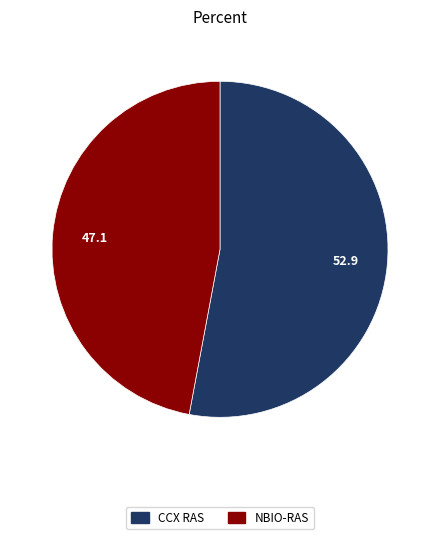

Which category has the smallest portion of the pie?

NBIO-RAS